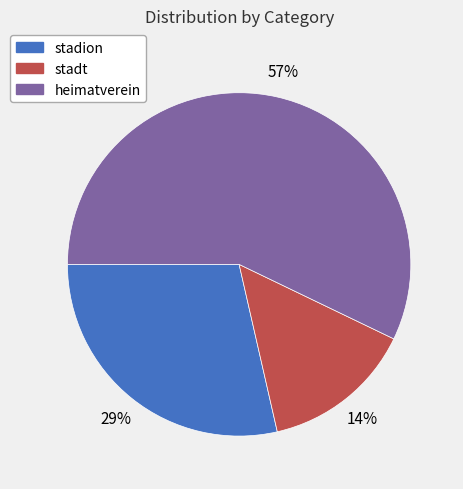

To the nearest percent, what is the difference between the largest and smallest slice percentages?

43%